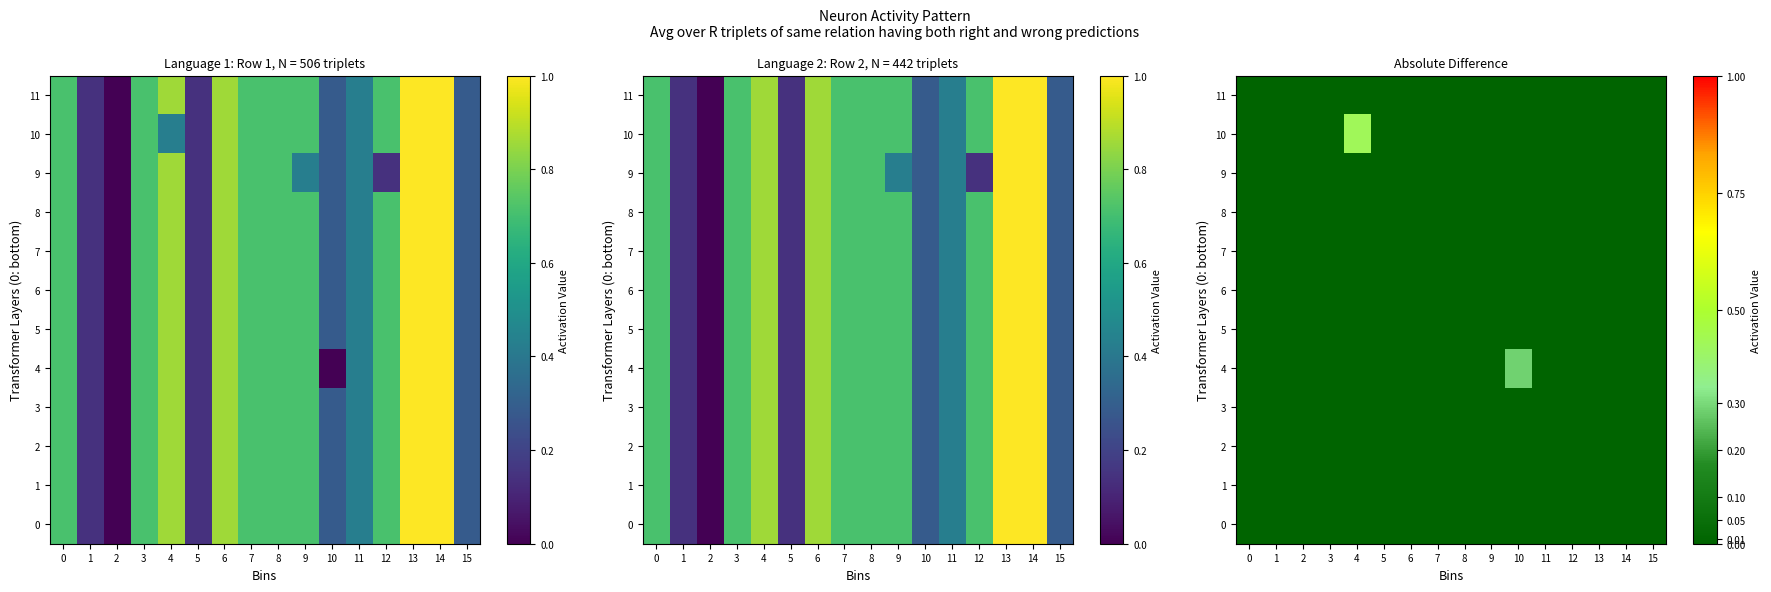

Which series has the largest total across all categories?

10